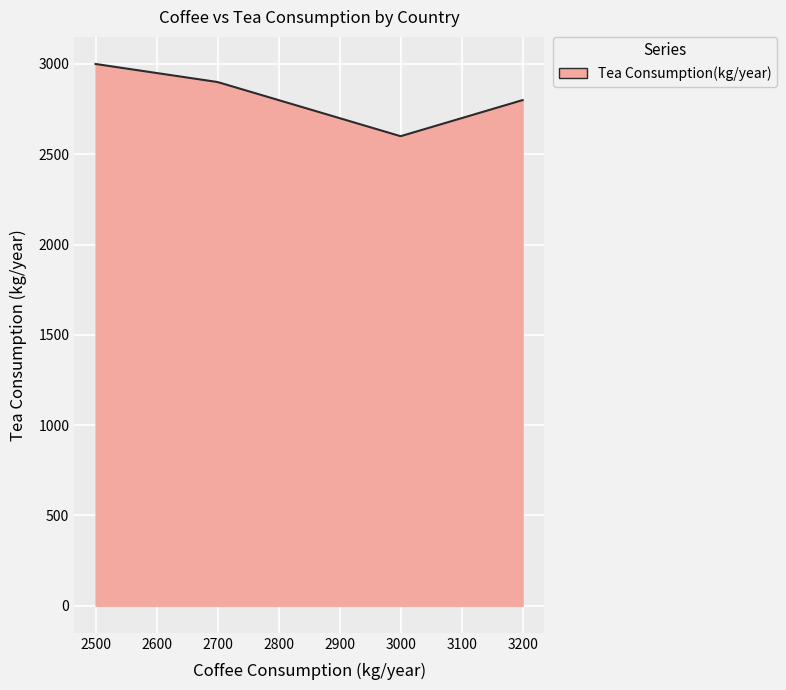

What is the greatest value displayed?

3000.0